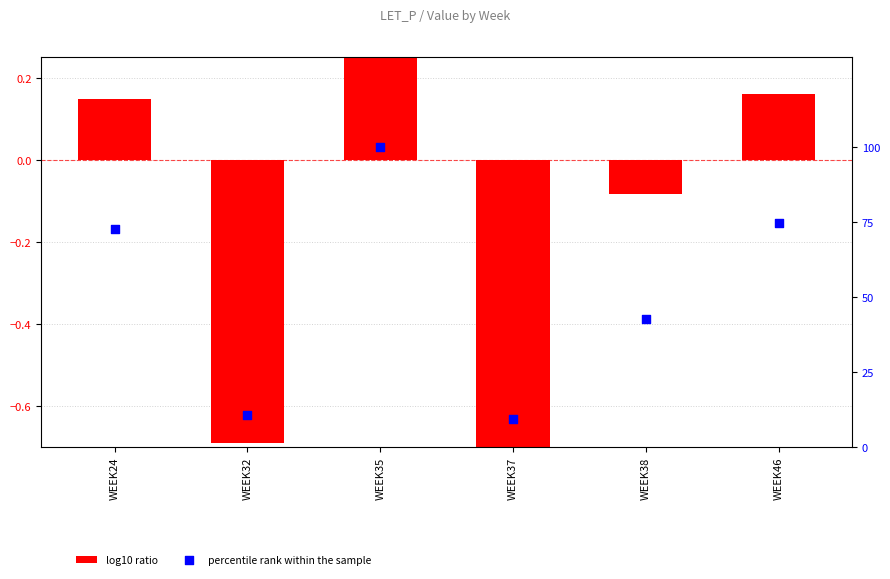

Which series contains the highest Y value?

percentile rank within the sample